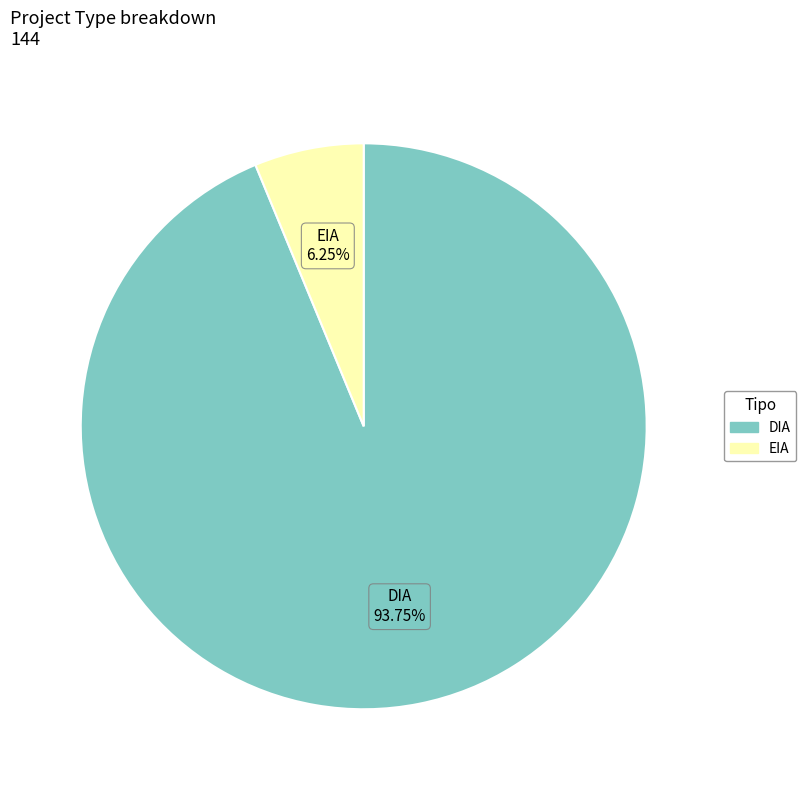

Is EIA the majority of the pie?

No